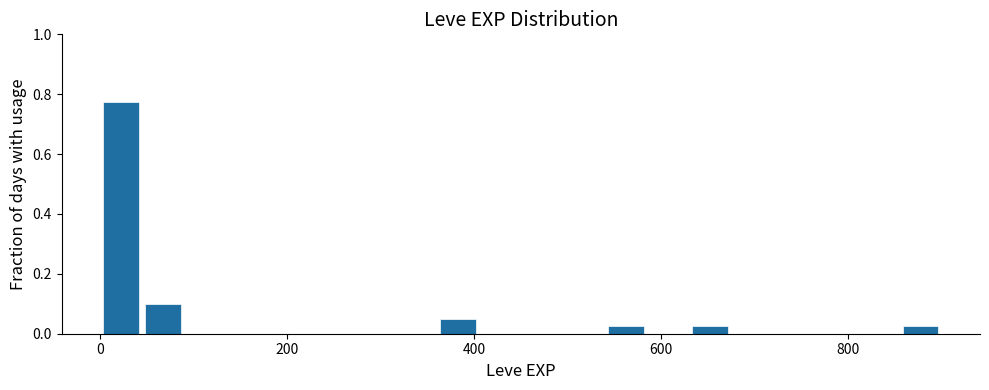

Read against the x-axis, roughly where is the centre of the tallest bar?

20